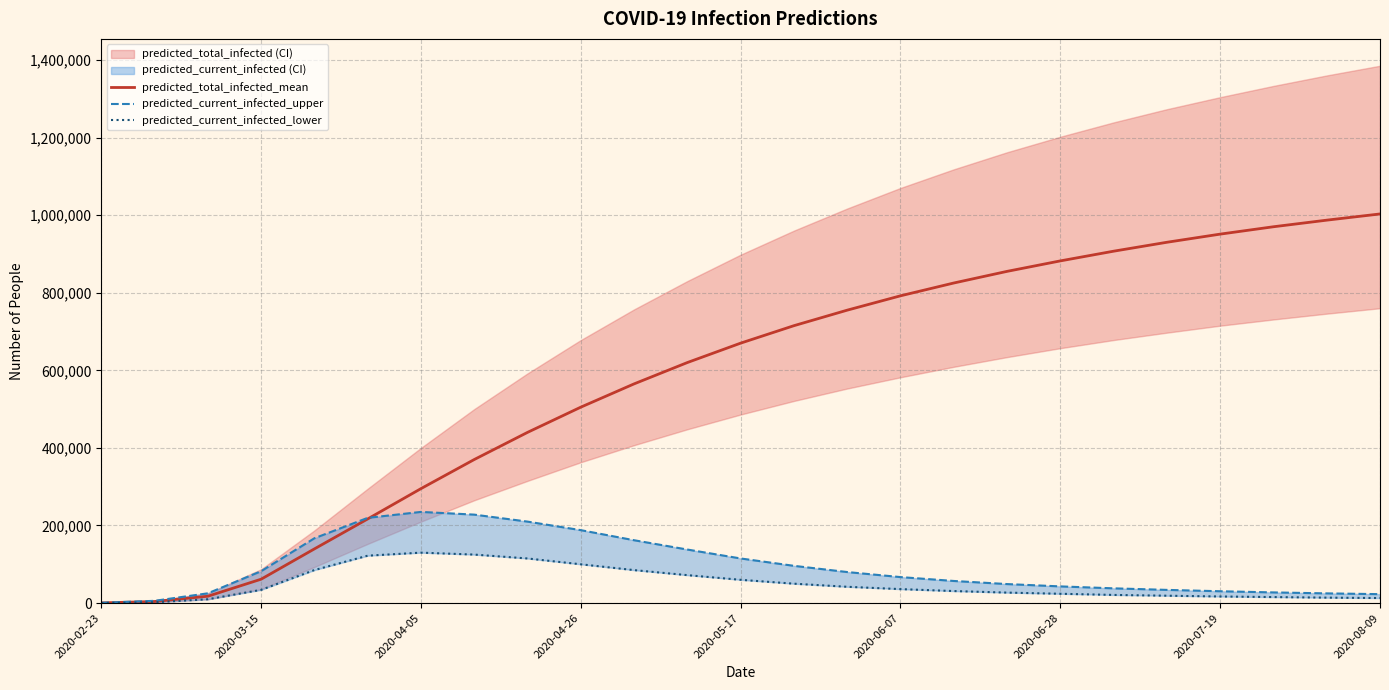

What is the spread (max minus min) of values at 23?

973000